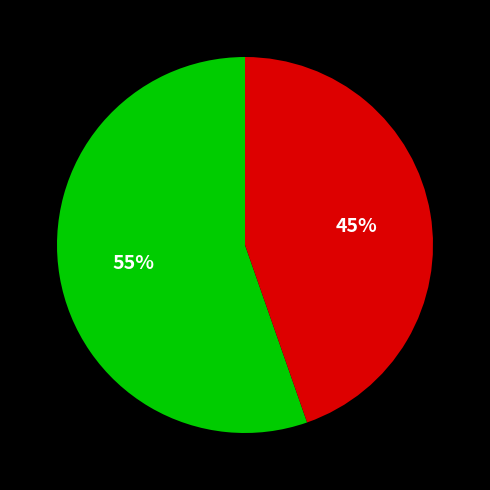

To the nearest percent, what is the average slice percentage?

50%